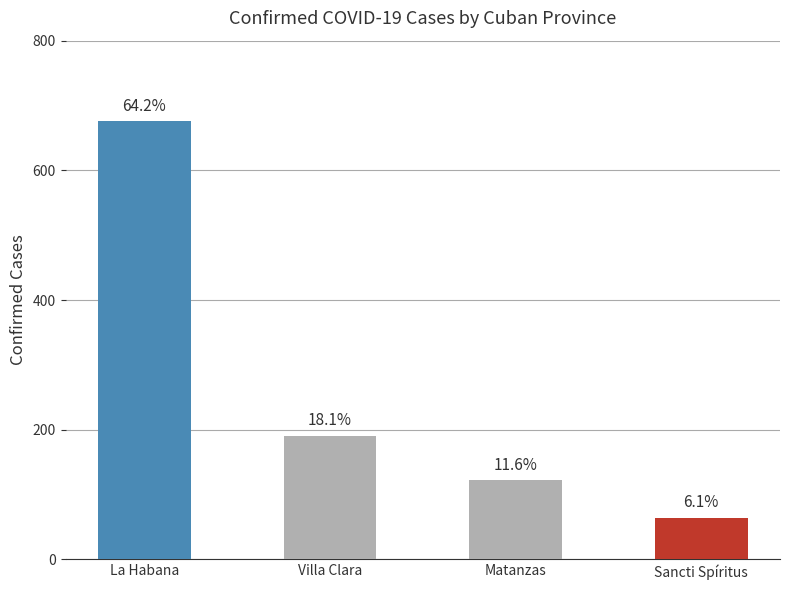

Rank the categories by value from lowest to highest.

Sancti Spíritus, Matanzas, Villa Clara, La Habana